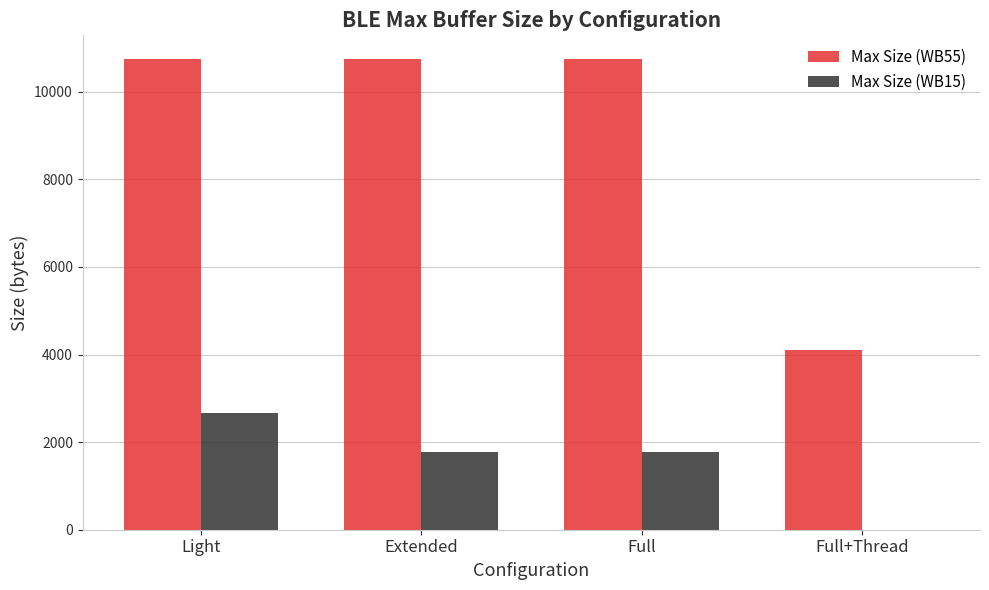

Which series has the largest total across all categories?

Max Size (WB55)